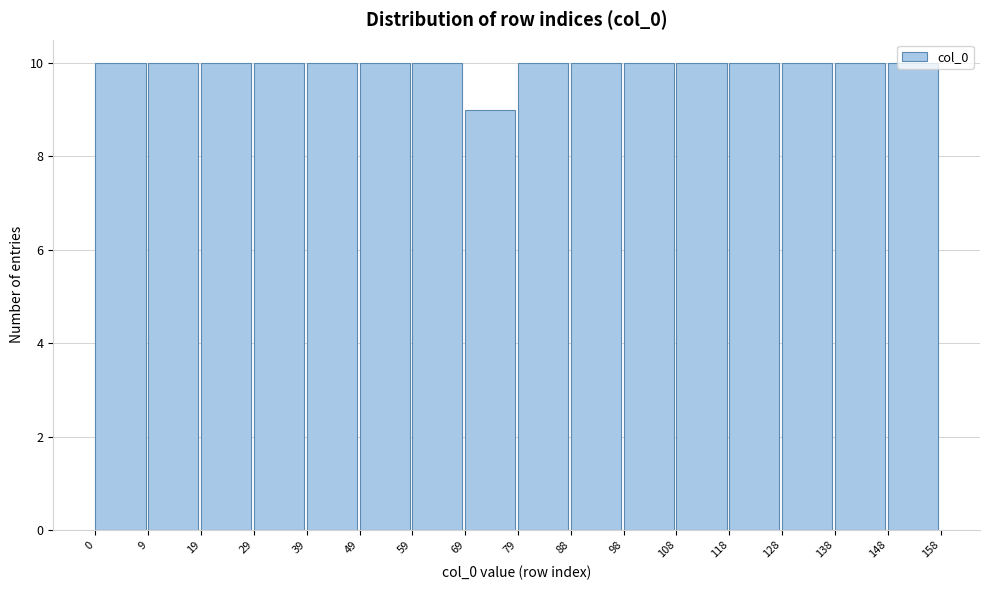

Reading left to right, transcribe this chart: for each bar, give the range it covers on the x-axis and its height. The values are not printed on the chart, so give them approximately, as read against the axis.

0 to 9: 10
9 to 19: 10
19 to 29: 10
29 to 39: 10
39 to 49: 10
49 to 59: 10
59 to 69: 10
69 to 79: 9
79 to 88: 10
88 to 98: 10
98 to 108: 10
108 to 118: 10
118 to 128: 10
128 to 138: 10
138 to 148: 10
148 to 158: 10